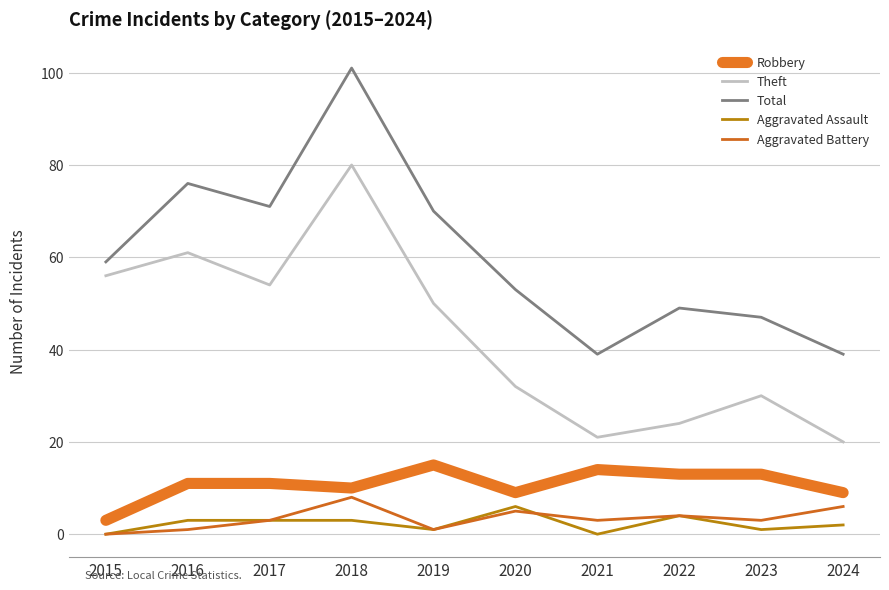

What is the average value of the Aggravated Battery series?

3